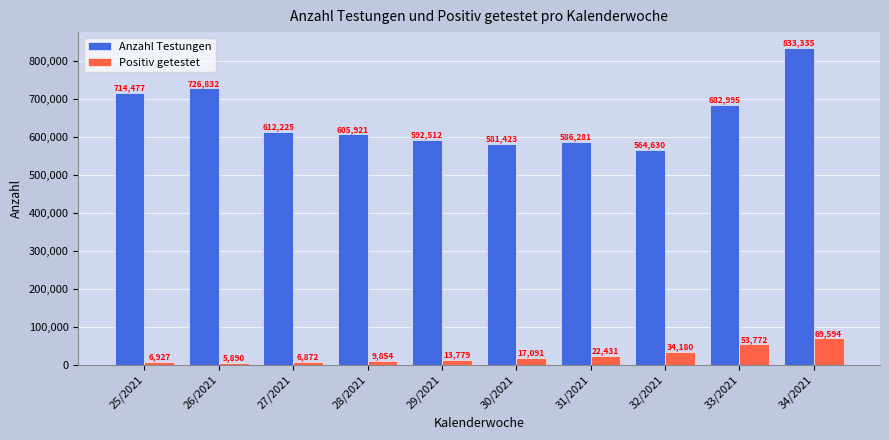

What is the approximate value of Anzahl Testungen at 31/2021?

586281